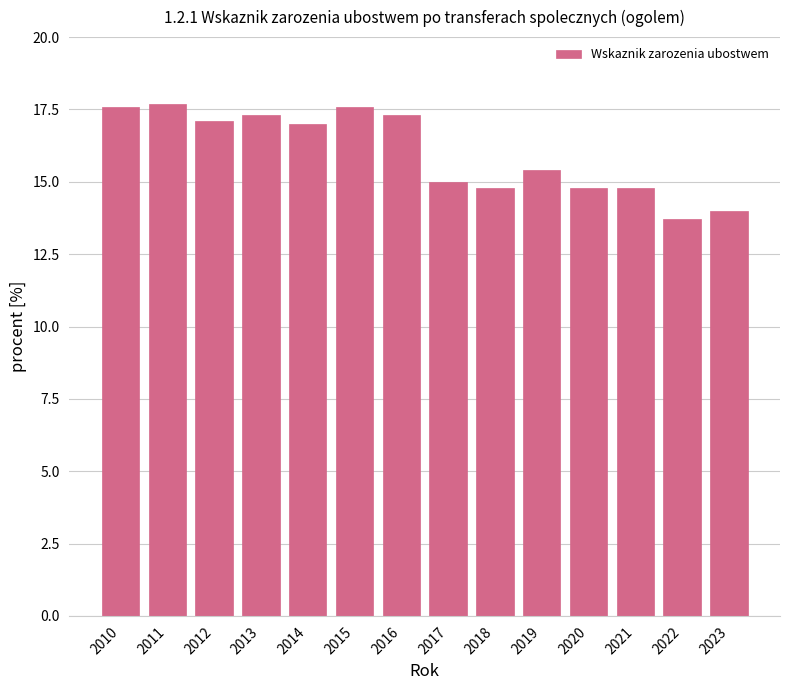

How many values are below 17?

7